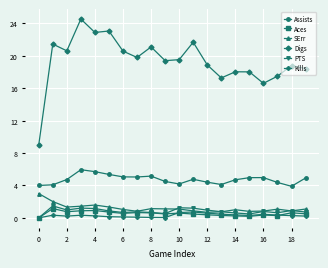

True or false: Assists has more than 2 points higher than both neighbors.

True